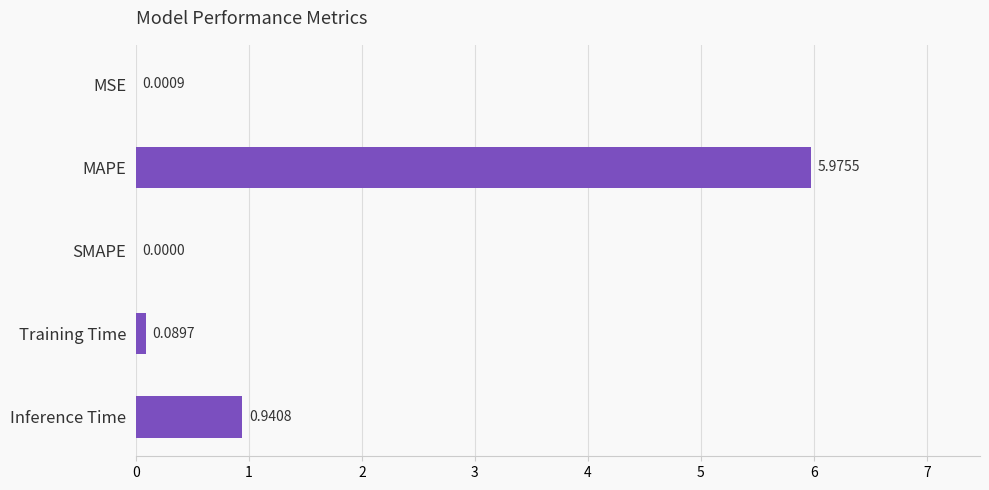

Which category has the highest value across all series?

MAPE